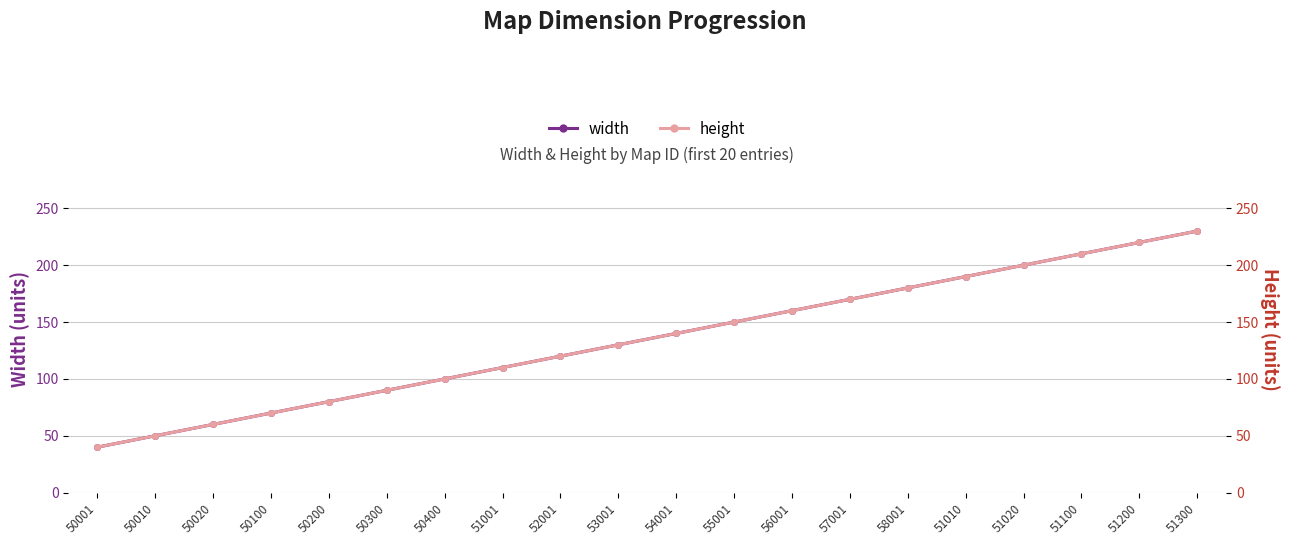

What is the value of the width point at the 10th from the left?

130